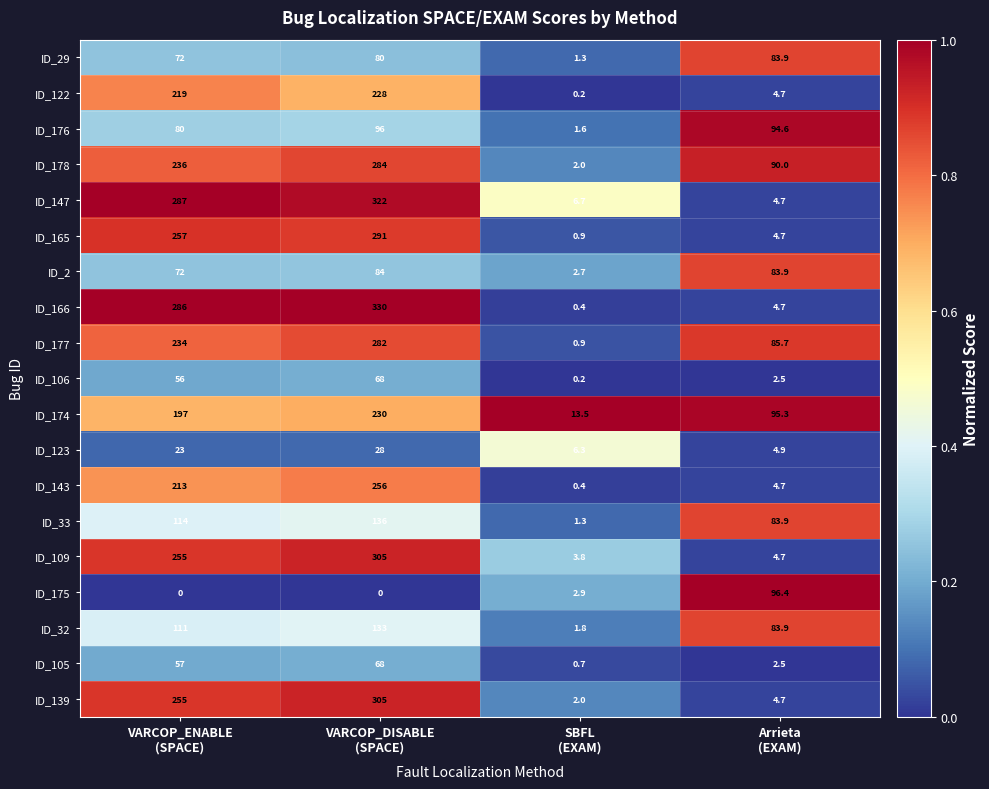

Which series has the largest total across all categories?

ID_166